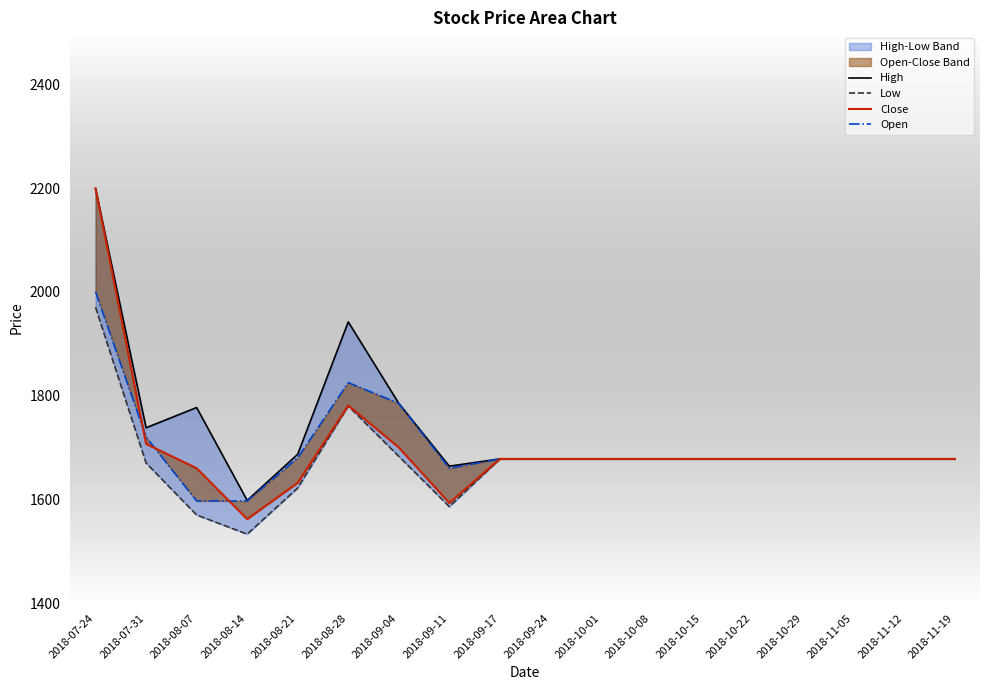

At 2018-08-14, list the series in order from largest to smallest.

High, Open, Close, Low